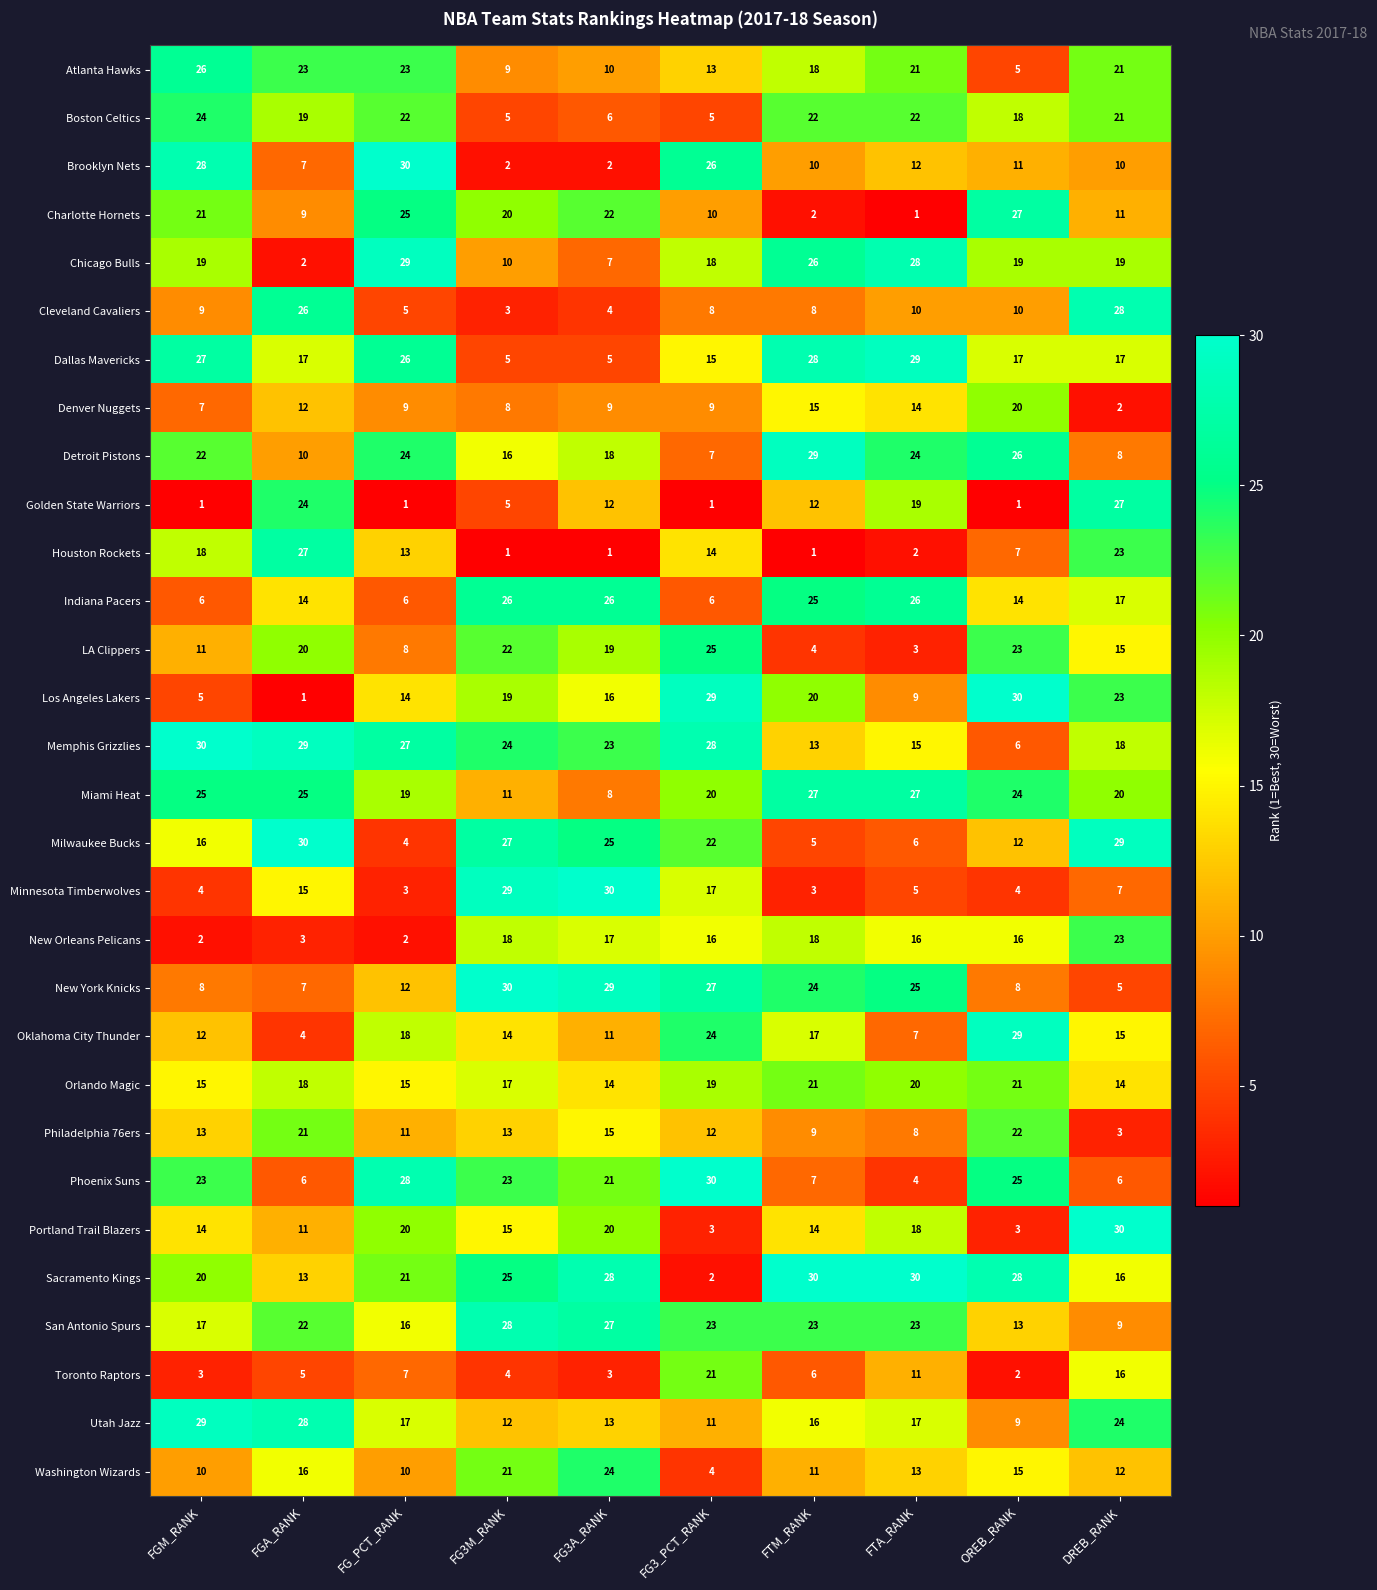

At which label is Portland Trail Blazers closest to 16?

FG3M_RANK